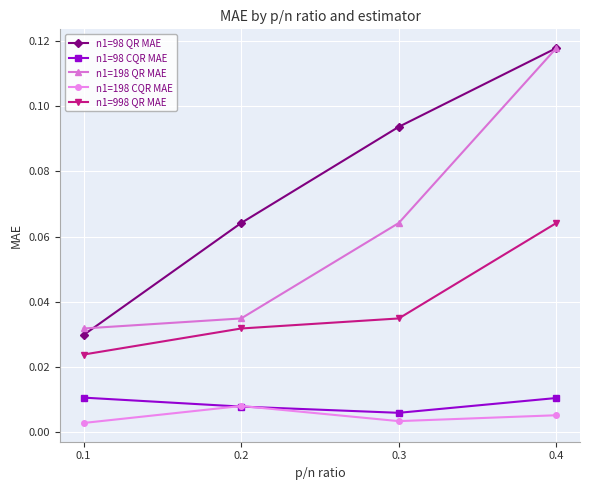

How many interior local valleys does the n1=198 CQR MAE series have?

1